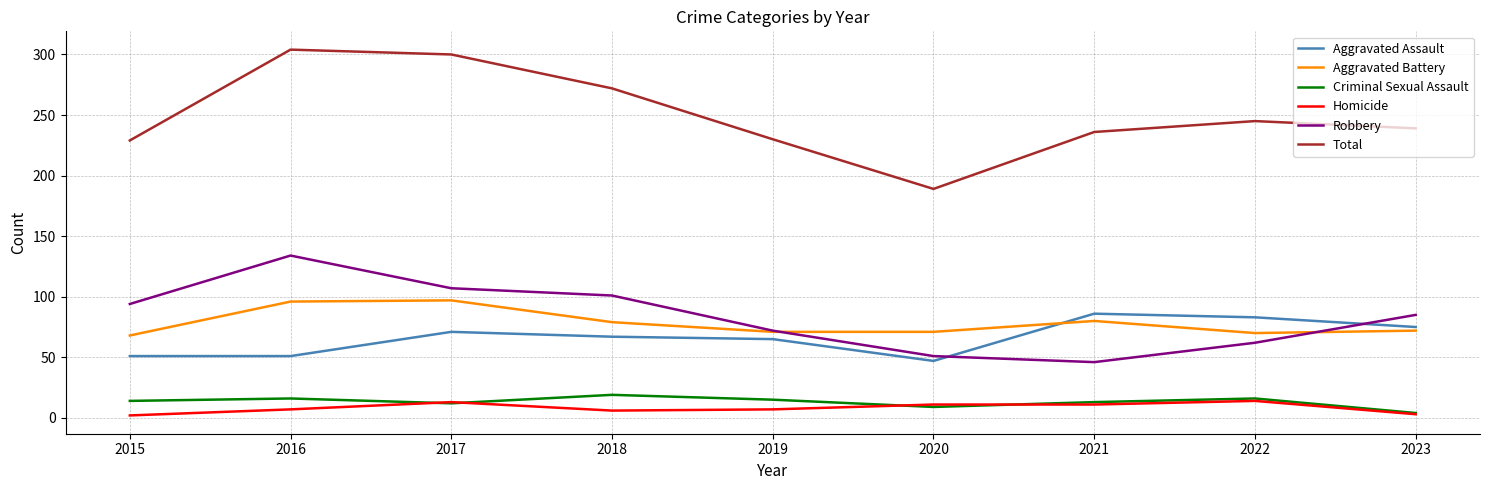

At which label does Aggravated Assault reach its minimum?

2020